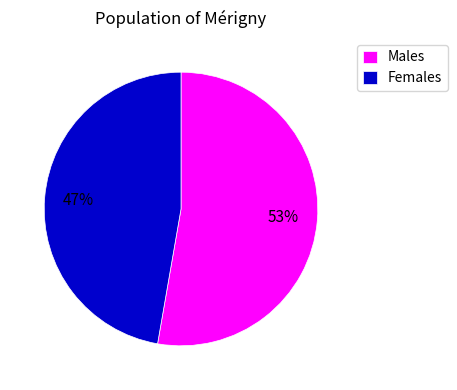

Which slice is the largest?

Males